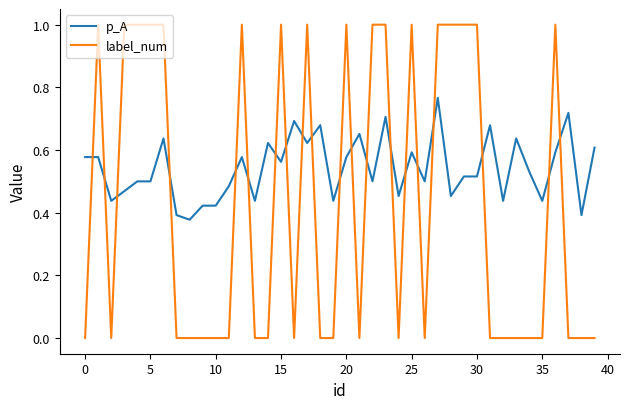

How many times do p_A and label_num cross each other?

20